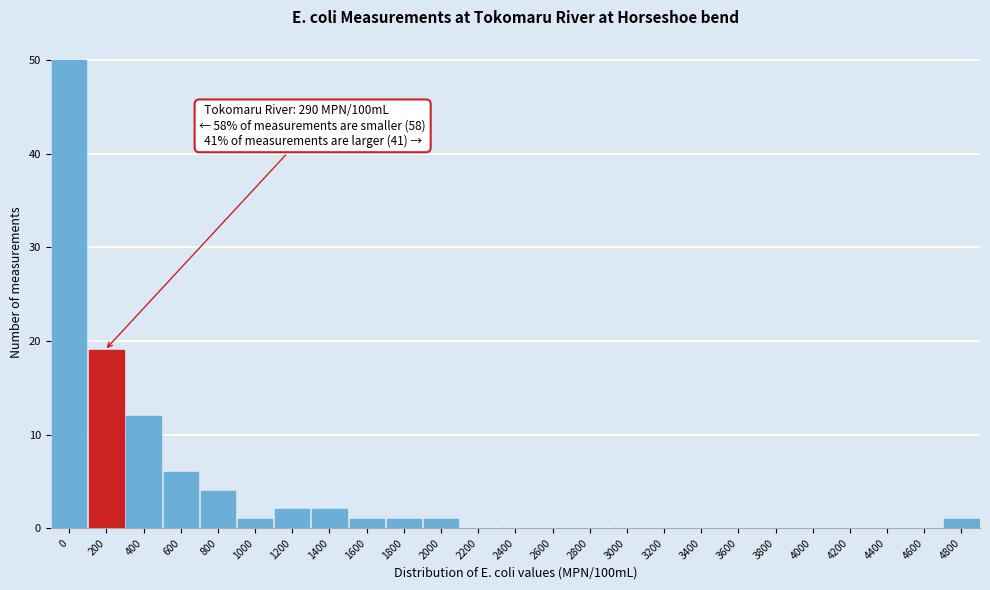

Reading left to right, what are all the values shown in this chart?

0=50	200=19	400=12	600=6	800=4	1000=1	1200=2	1400=2	1600=1	1800=1	2000=1	2200=0	2400=0	2600=0	2800=0	3000=0	3200=0	3400=0	3600=0	3800=0	4000=0	4200=0	4400=0	4600=0	4800=1